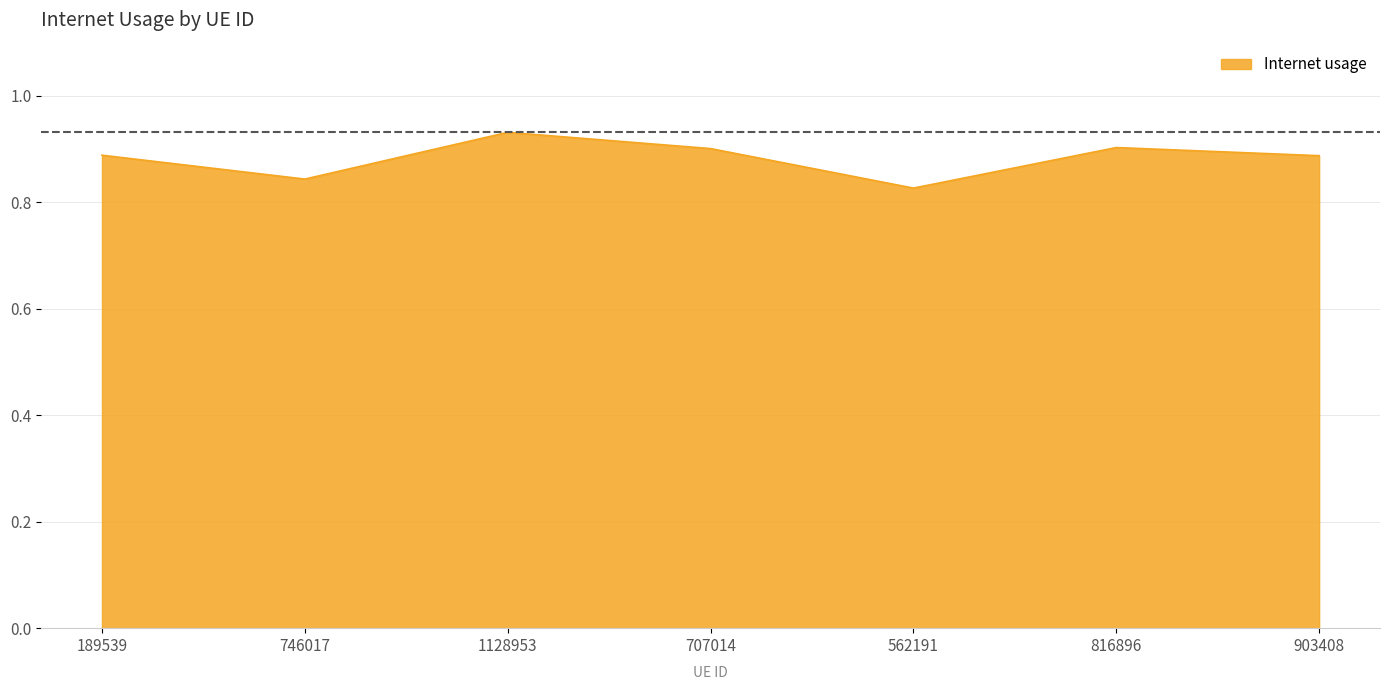

Where is the first local minimum?

746017